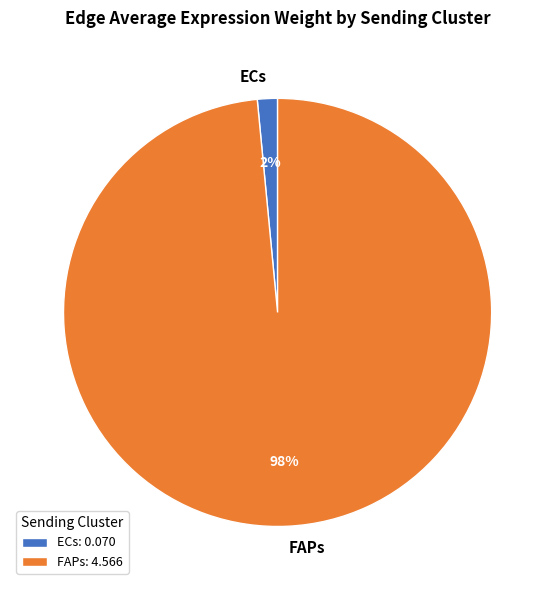

To the nearest percent, what portion does ECs represent?

2%